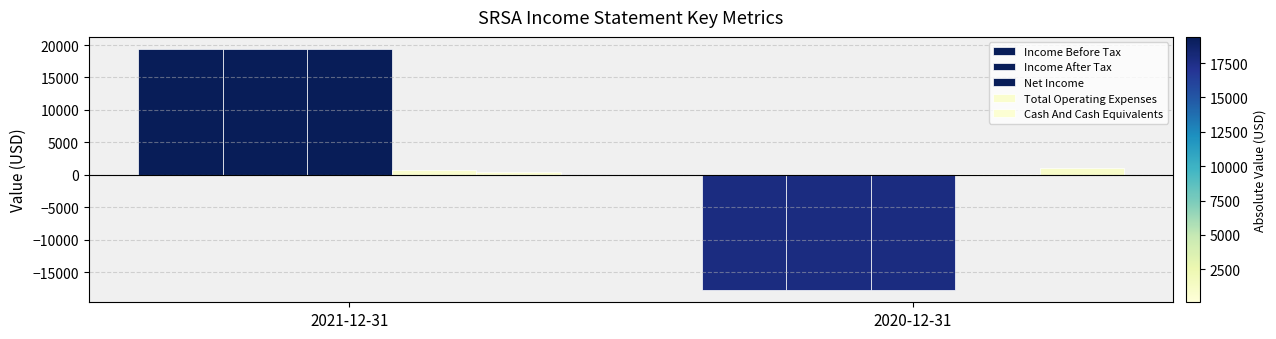

Reading left to right, list all the values displayed in this chart.

Income Before Tax: 2021-12-31=19400	2020-12-31=-17800
Income After Tax: 2021-12-31=19400	2020-12-31=-17800
Net Income: 2021-12-31=19400	2020-12-31=-17800
Total Operating Expenses: 2021-12-31=800	2020-12-31=100
Cash And Cash Equivalents: 2021-12-31=500	2020-12-31=1100